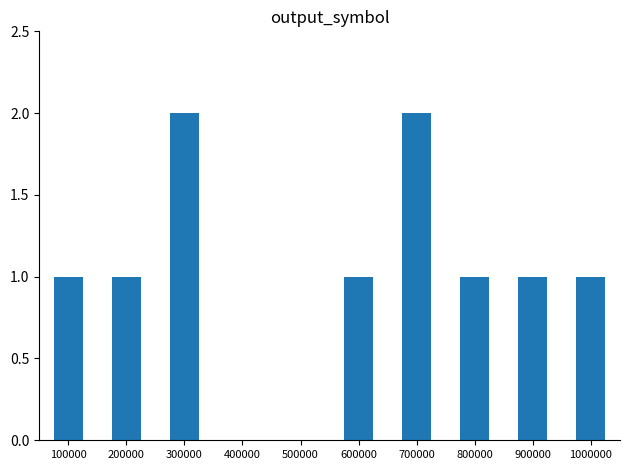

What is the sum of all values?

10